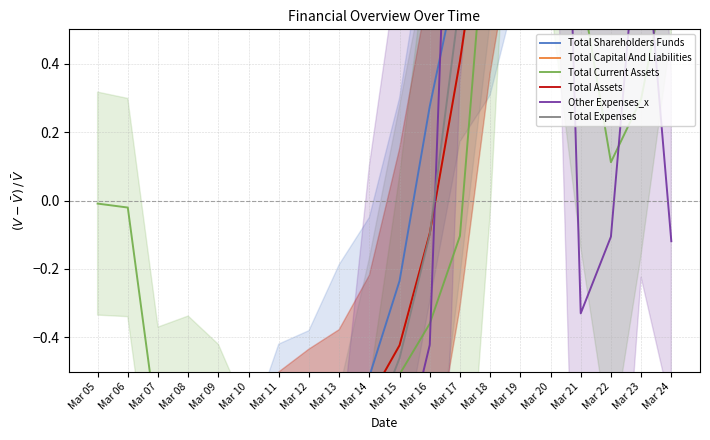

How many lines are shown in the chart?

6